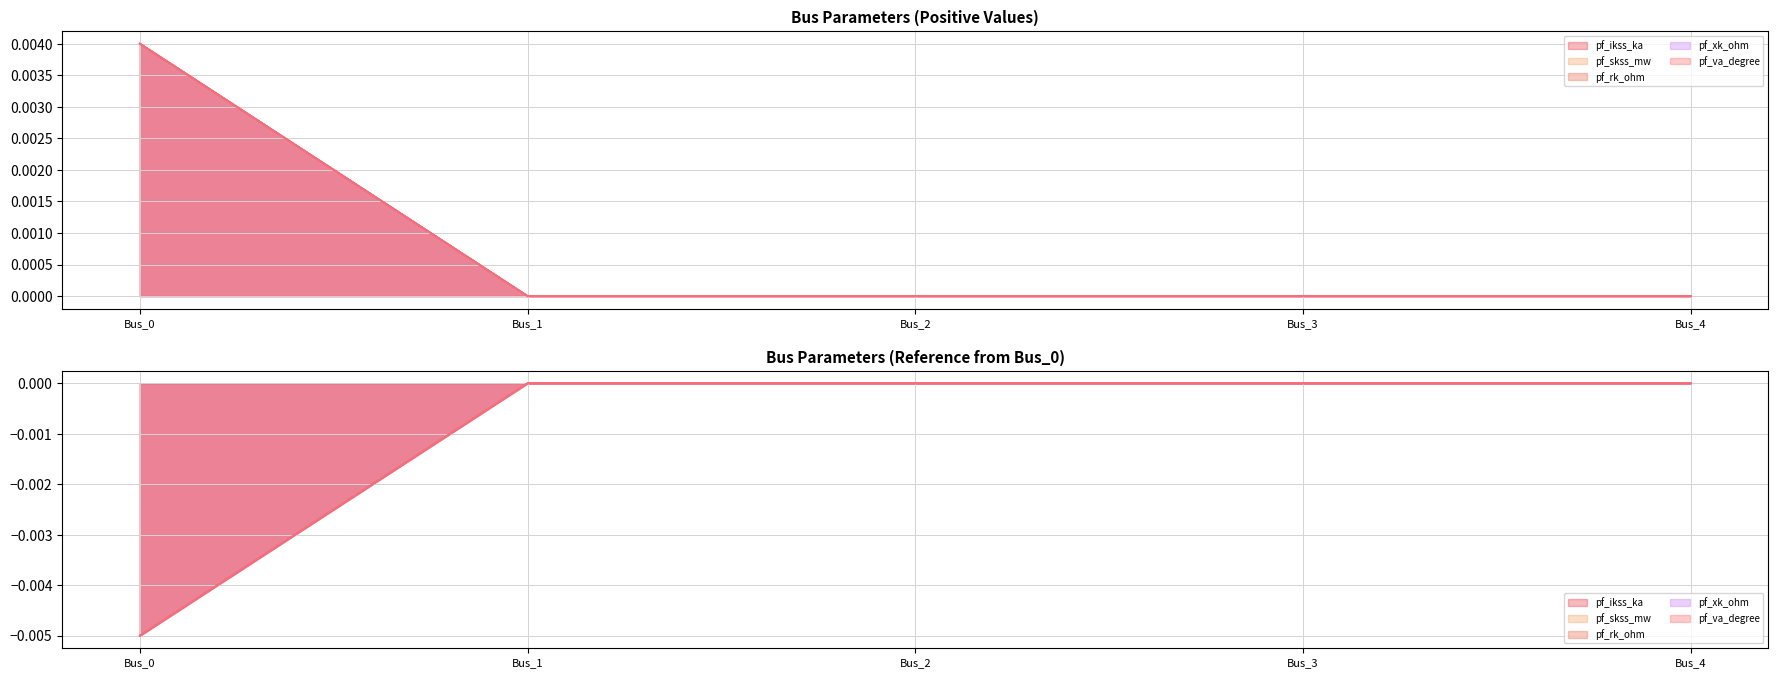

Which series changed the most between Bus_0 and Bus_1?

pf_ikss_ka